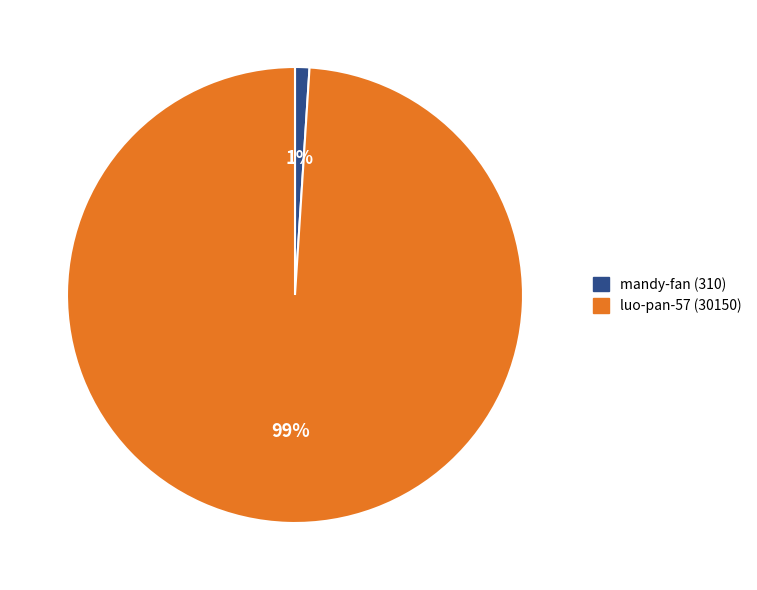

To the nearest percent, what is the average slice percentage?

50%